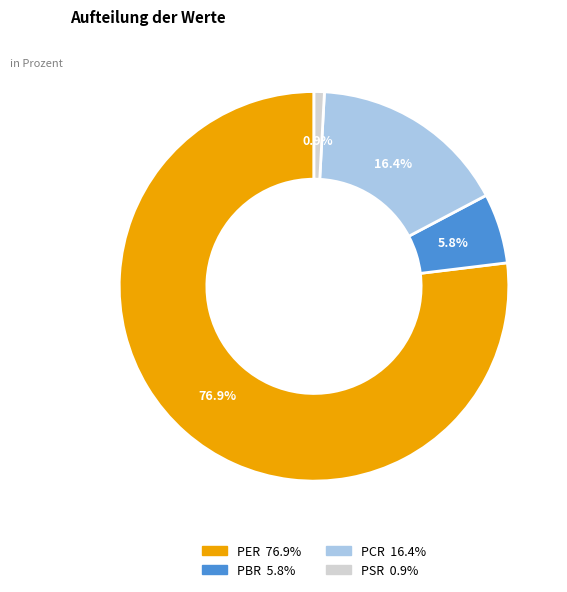

How many slices are in this pie chart?

4